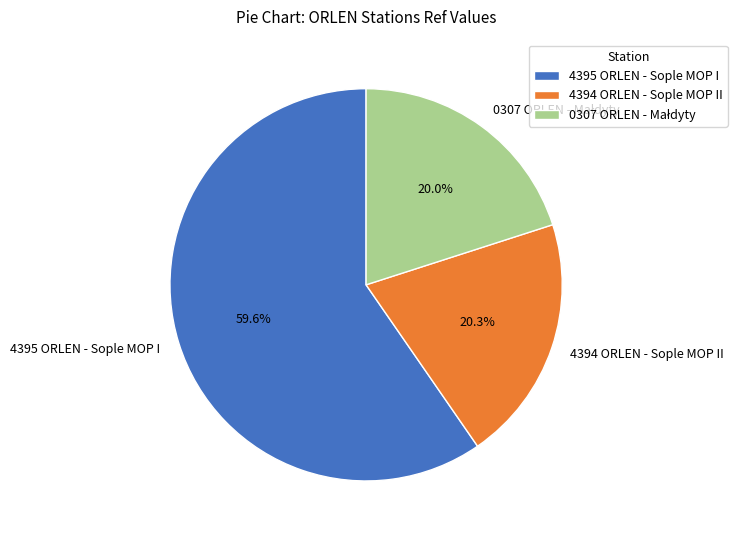

What percentage is NOT represented by 4394 ORLEN - Sople MOP II?

79.7%